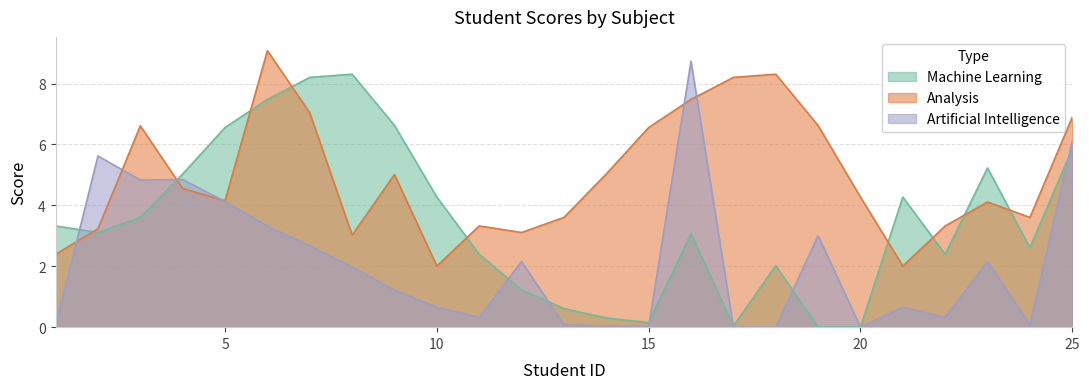

Which label corresponds to the smallest value in the chart?

20